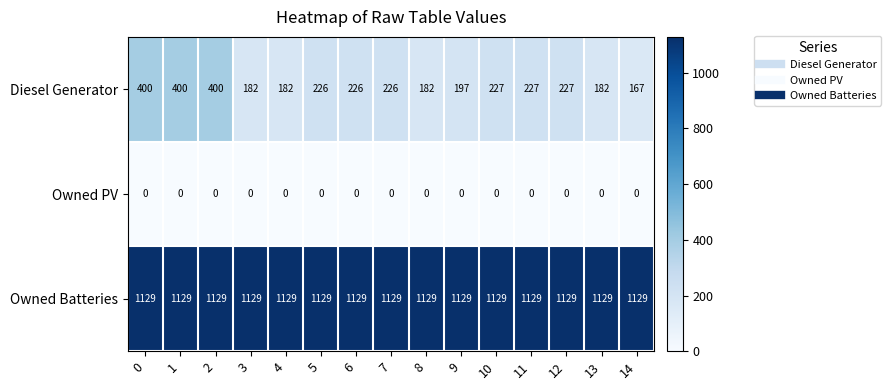

Which series has the largest total across all categories?

Owned Batteries